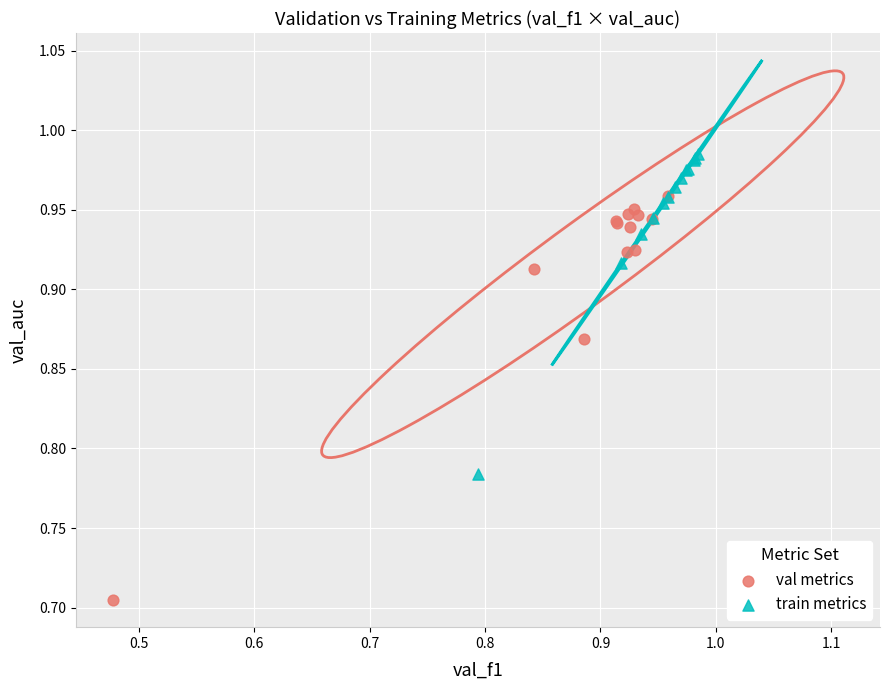

Which series has the largest Y range (max minus min)?

val metrics